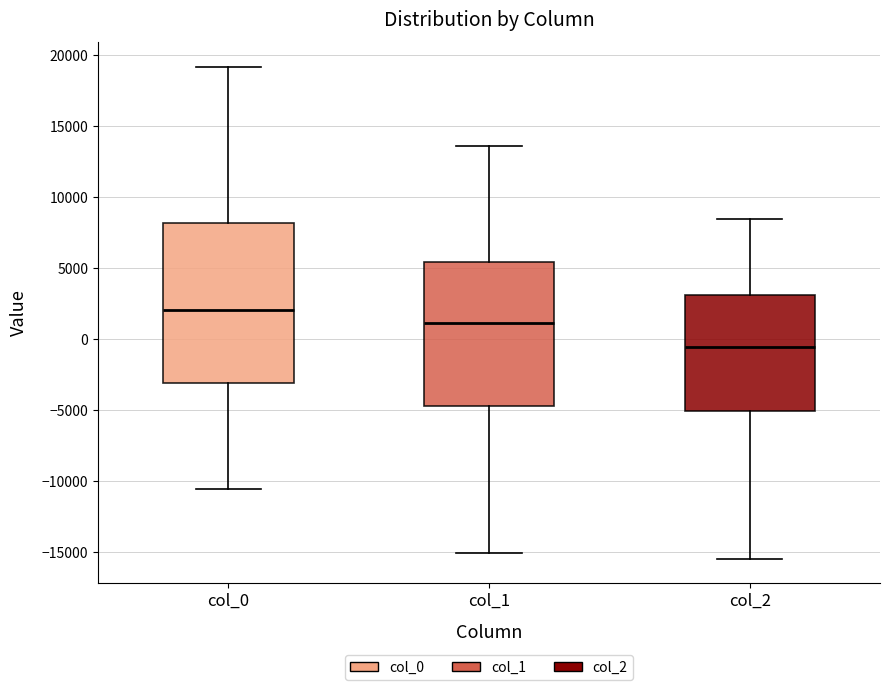

Which box's median line is the lowest?

col_2